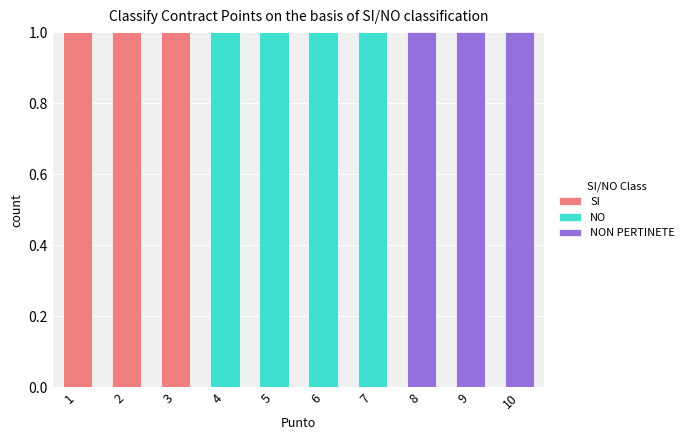

The value of SI at 1 is 1. True or false?

True